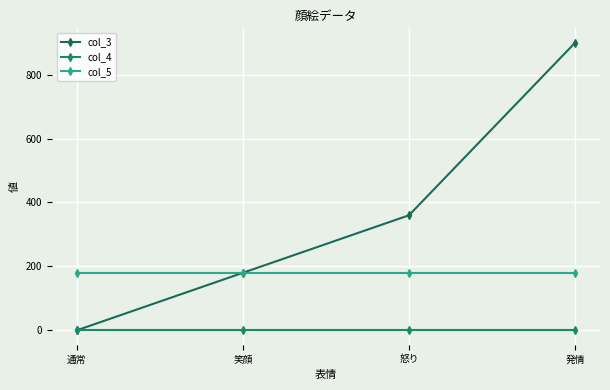

Rank the series by their maximum value, from lowest to highest.

col_4, col_5, col_3